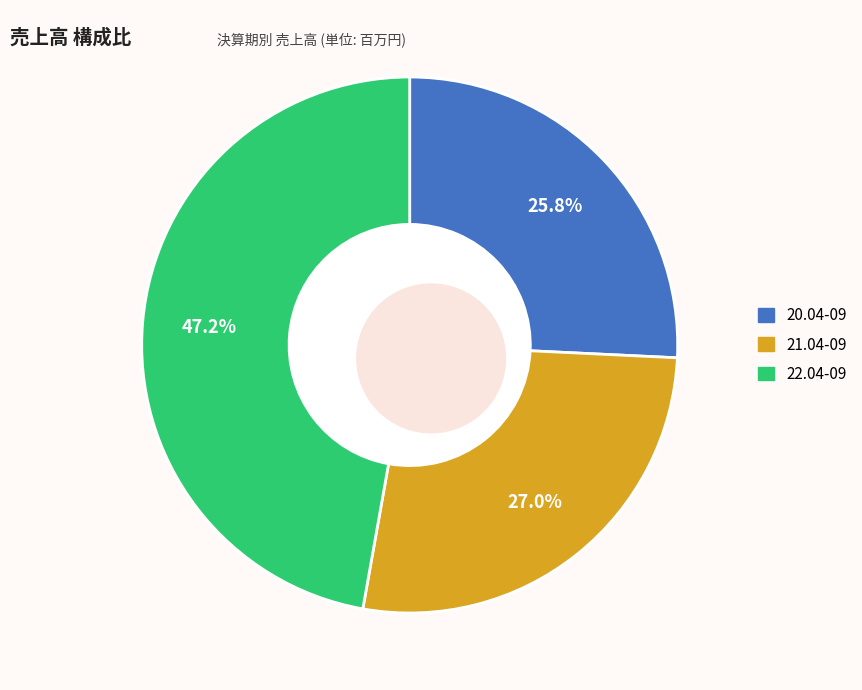

What percentage is the 20.04-09 slice, to the nearest percent?

26%